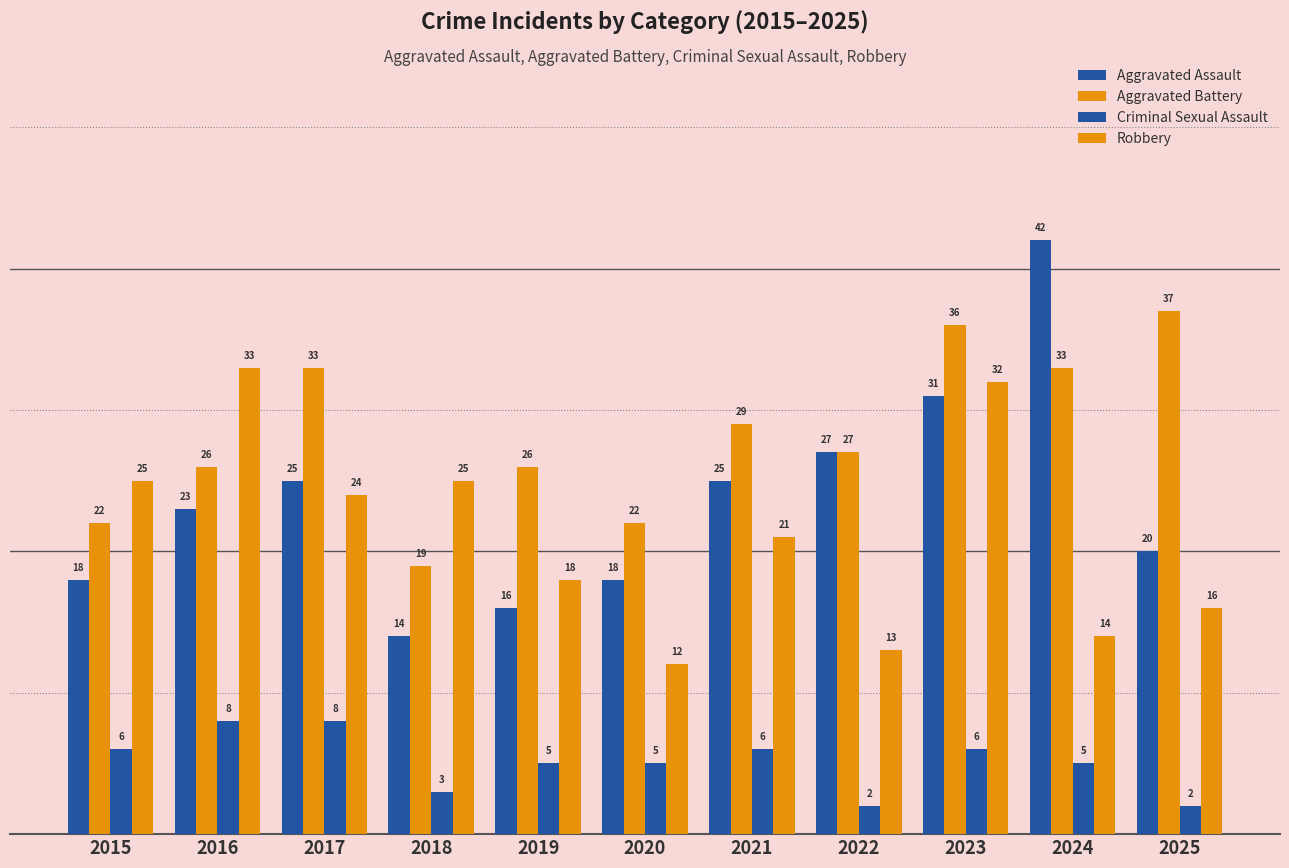

How many series are shown in this chart?

4